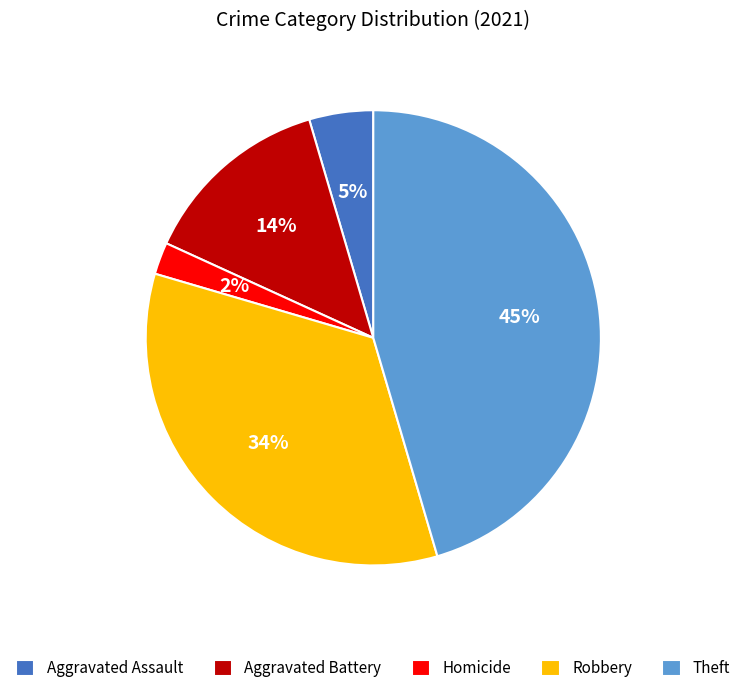

To the nearest percent, what is the difference between the Robbery and Theft slice percentages?

11%